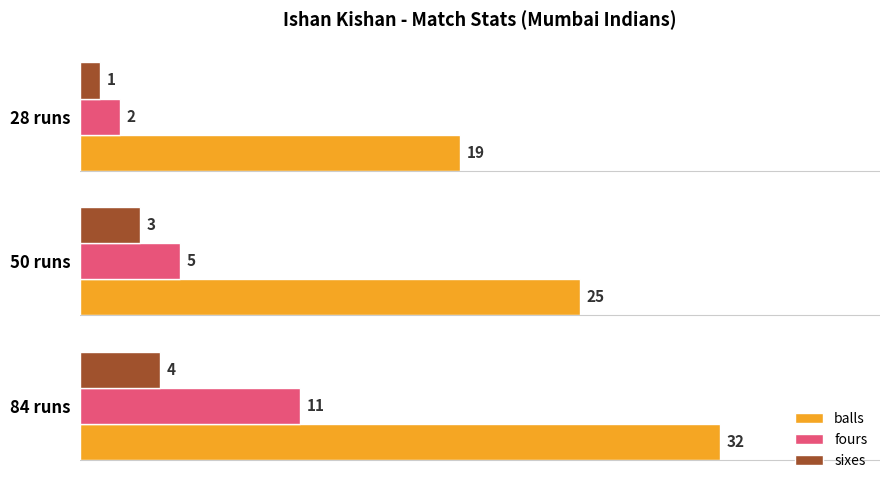

What is the sum of the balls values at 50 runs and 28 runs?

44